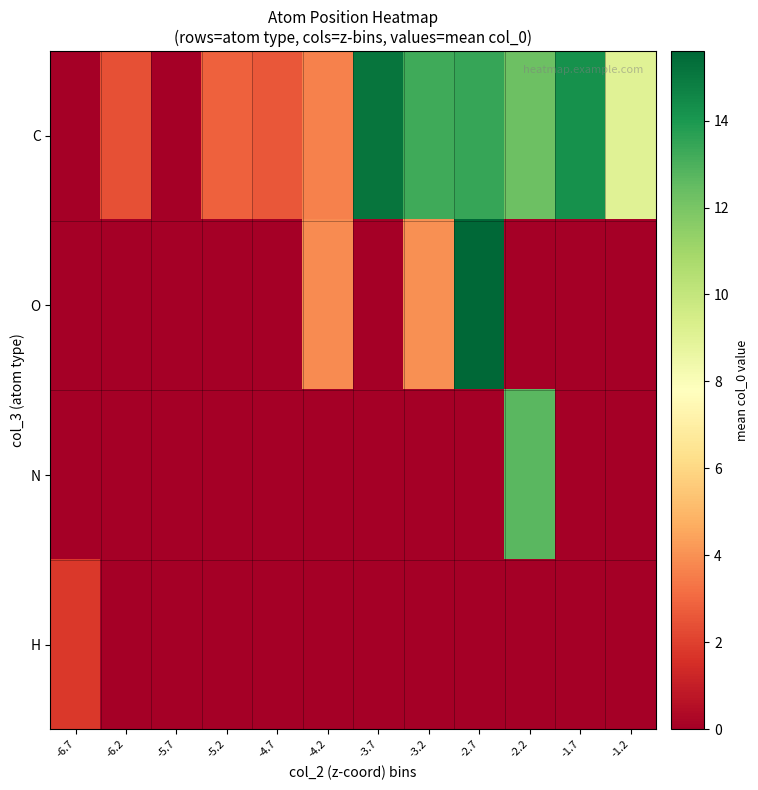

Reading right to left, extract all data points from this chart.

C: -1.2=9.1	-1.7=14.3	-2.2=12.3	-2.7=13.4	-3.2=13.2	-3.7=15.2	-4.2=3.6	-4.7=2.6	-5.2=2.8	-5.7=0.0	-6.2=2.4	-6.7=0.0
O: -1.2=0.0	-1.7=0.0	-2.2=0.0	-2.7=15.6	-3.2=4.0	-3.7=0.0	-4.2=3.9	-4.7=0.0	-5.2=0.0	-5.7=0.0	-6.2=0.0	-6.7=0.0
N: -1.2=0.0	-1.7=0.0	-2.2=12.7	-2.7=0.0	-3.2=0.0	-3.7=0.0	-4.2=0.0	-4.7=0.0	-5.2=0.0	-5.7=0.0	-6.2=0.0	-6.7=0.0
H: -1.2=0.0	-1.7=0.0	-2.2=0.0	-2.7=0.0	-3.2=0.0	-3.7=0.0	-4.2=0.0	-4.7=0.0	-5.2=0.0	-5.7=0.0	-6.2=0.0	-6.7=1.8